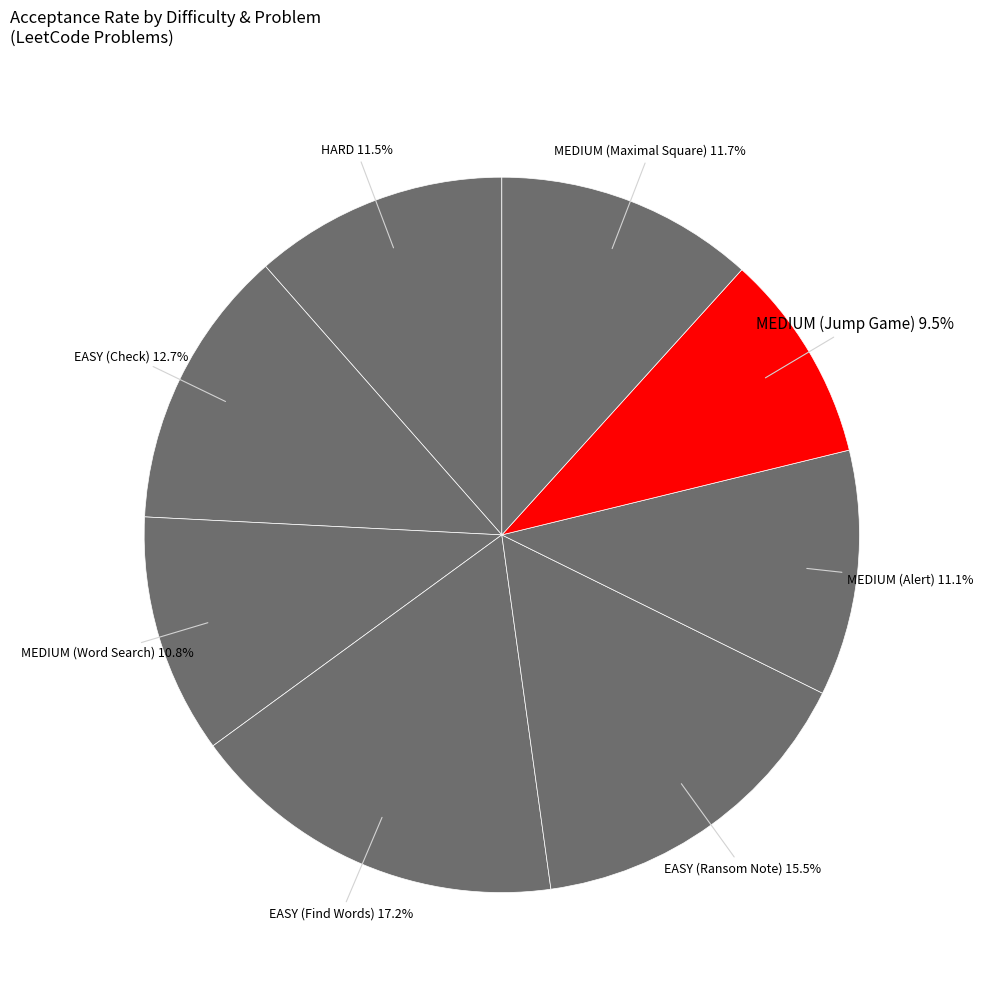

Does EASY (Find Words) account for over 50% of the chart?

No